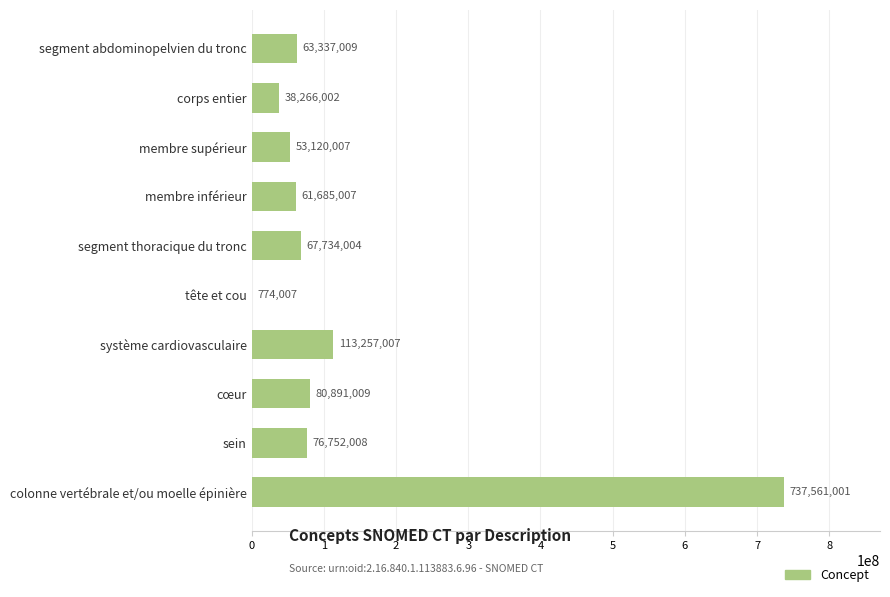

At which label is the value closest to 369167504?

système cardiovasculaire